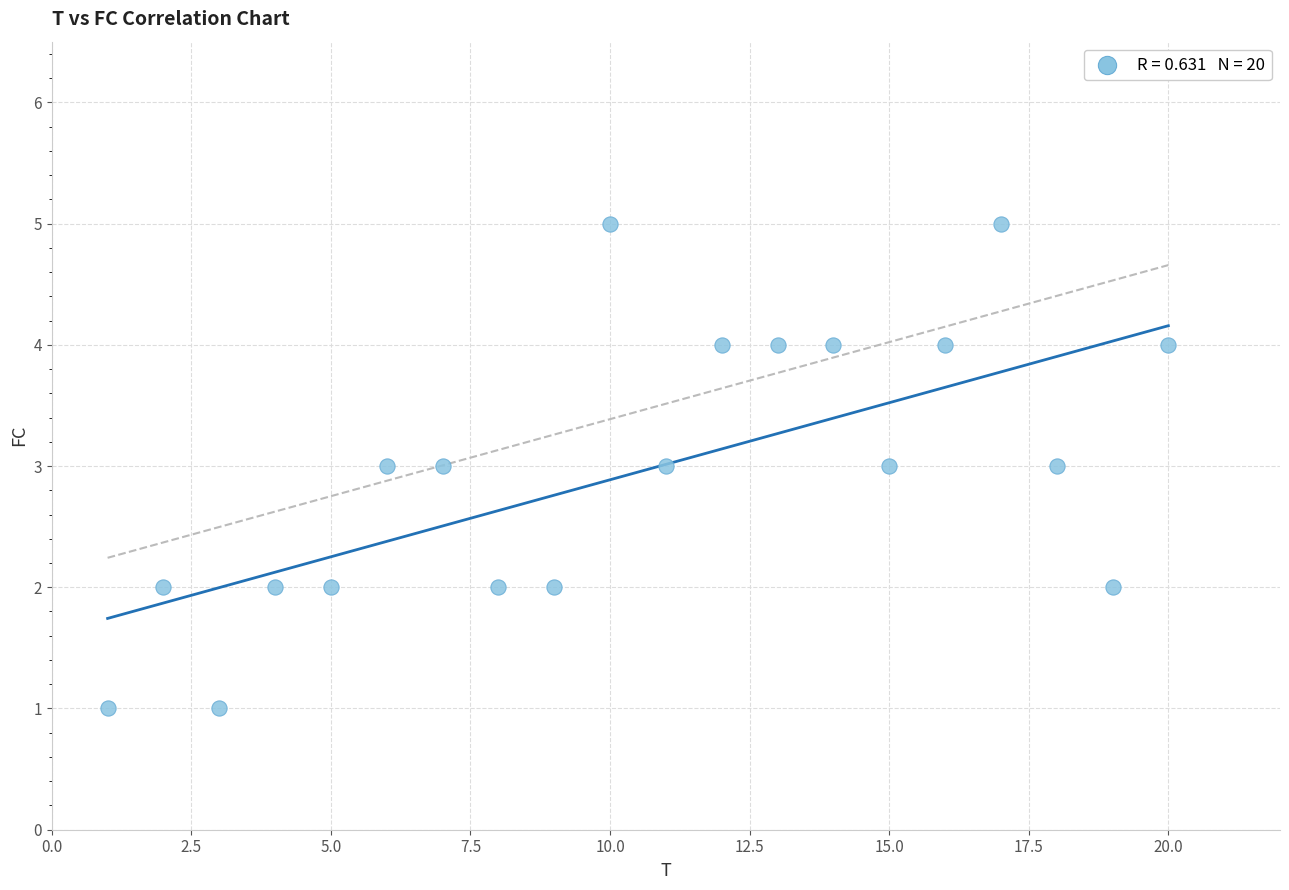

What is the range of Y values (max minus min)?

4